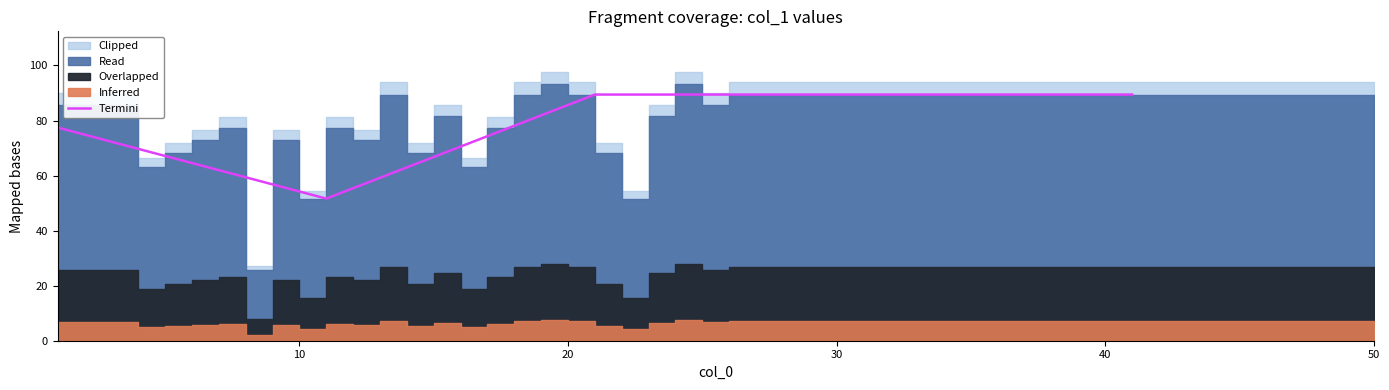

Which has a higher value, 40 or 30?

40